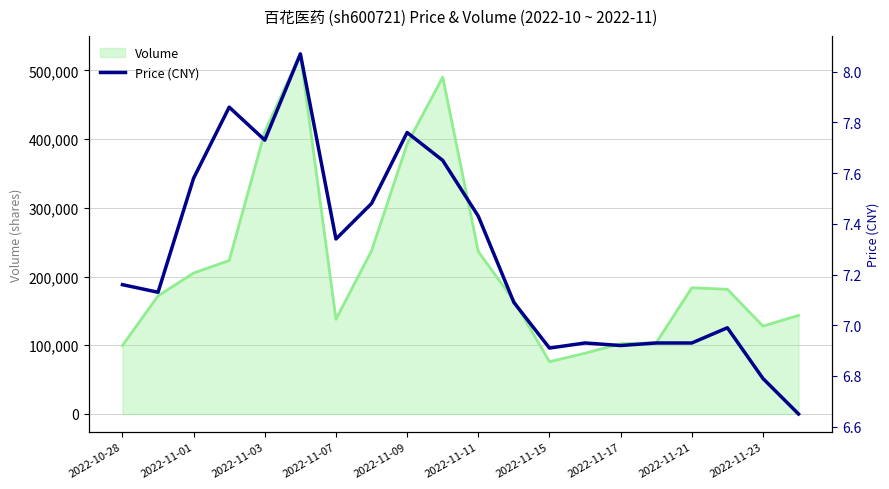

The value of Volume at 2022-11-01 is 205155. True or false?

True